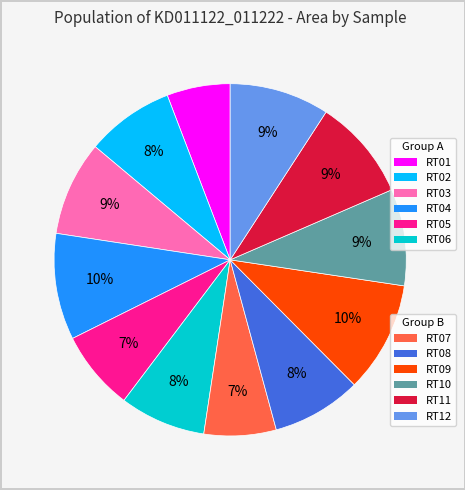

To the nearest percent, what is the difference between the largest and smallest slice percentages?

4%